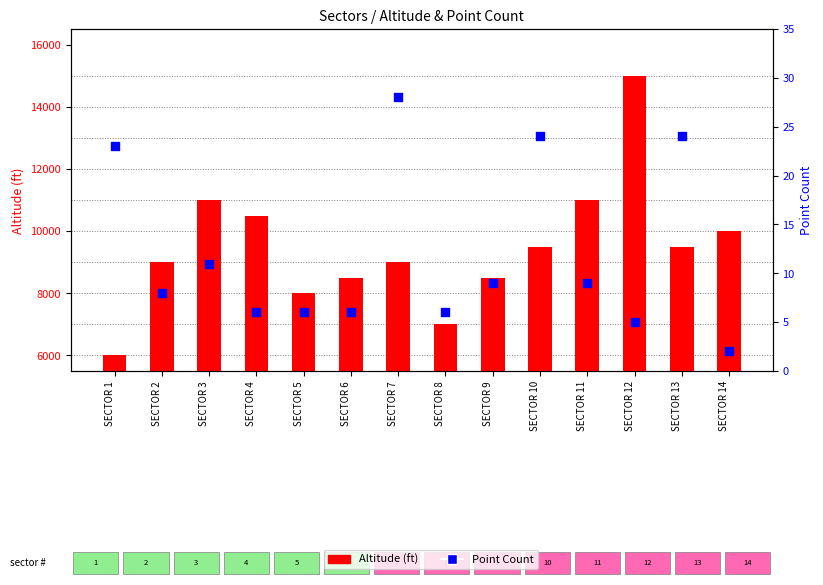

What are all the series names shown in the legend?

Altitude (ft), Point Count